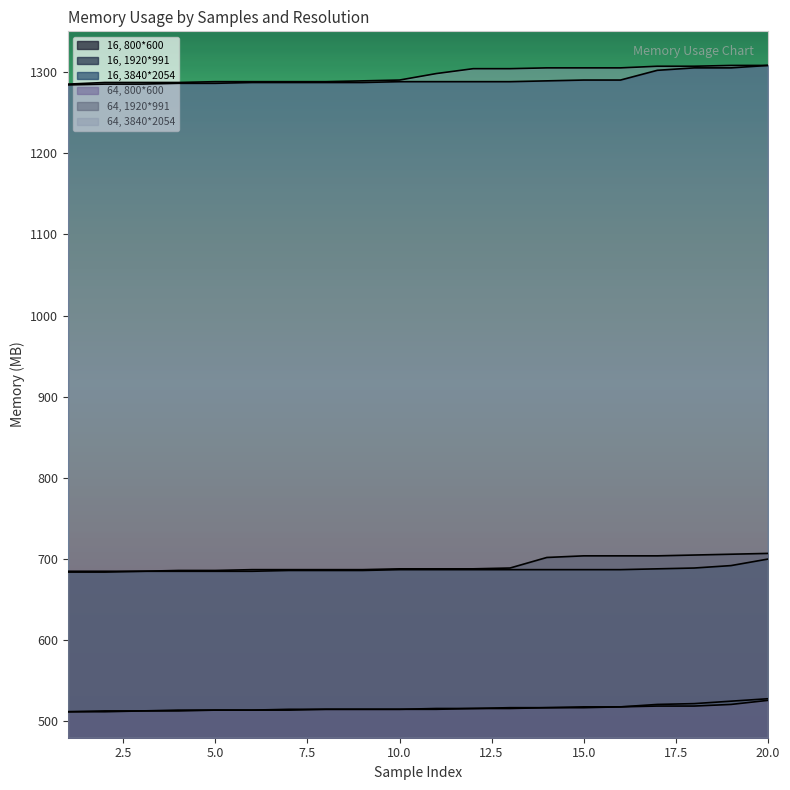

At which category is the sum across all series the highest?

20